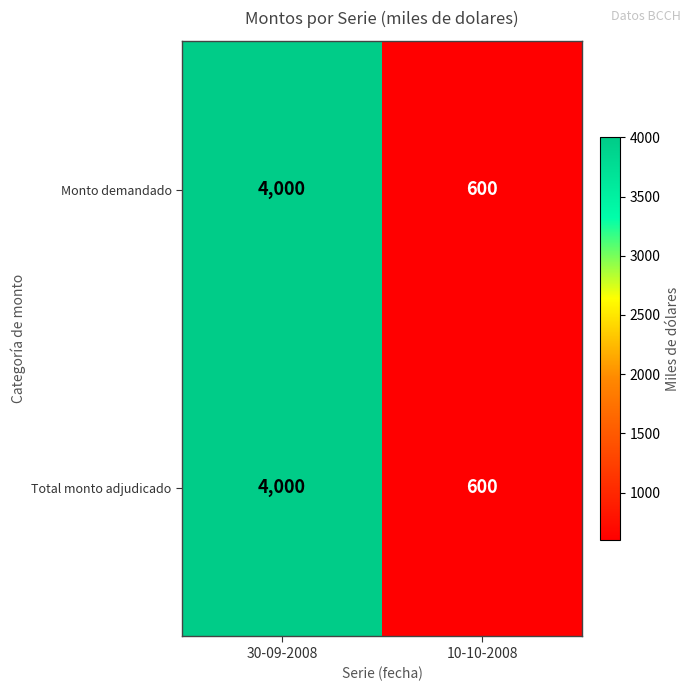

Is it true that Monto demandado equals 600 at 10-10-2008?

True